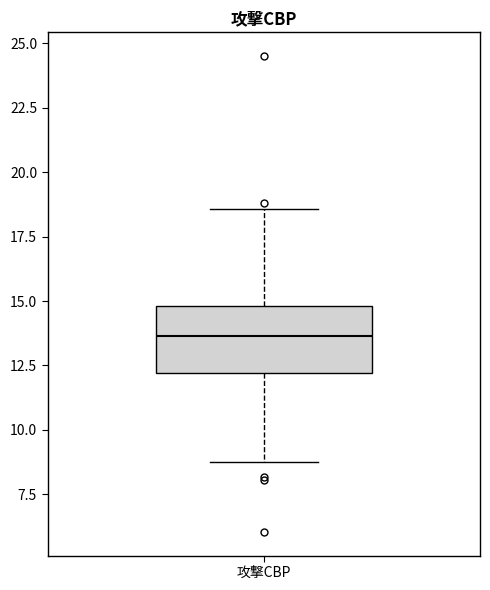

Where does the median line of the box for 攻撃CBP sit on the y-axis? The values are not printed on the chart, so give them approximately, as read against the axis.

13.5